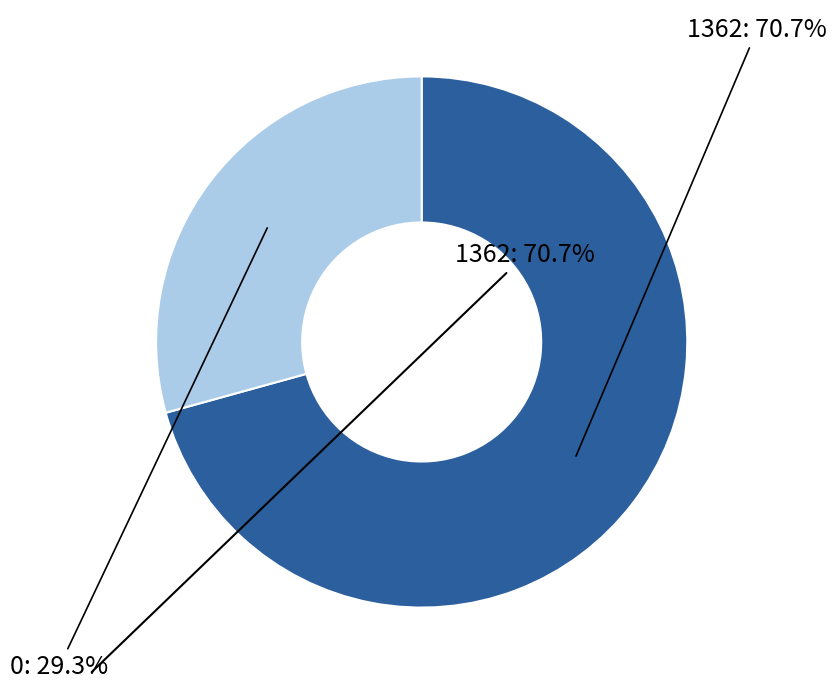

Rank the categories by value from lowest to highest.

0, 1362